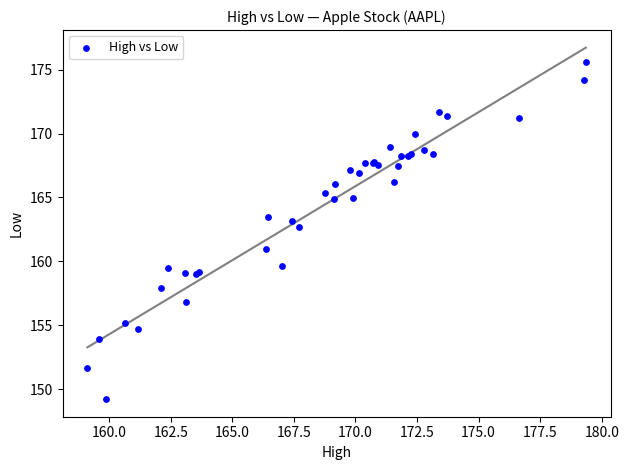

What Y value in the scatter plot is closest to 162?

162.7